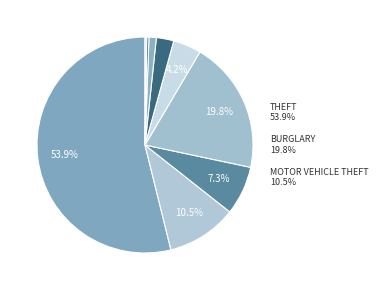

To the nearest percent, what is the average slice percentage?

11%